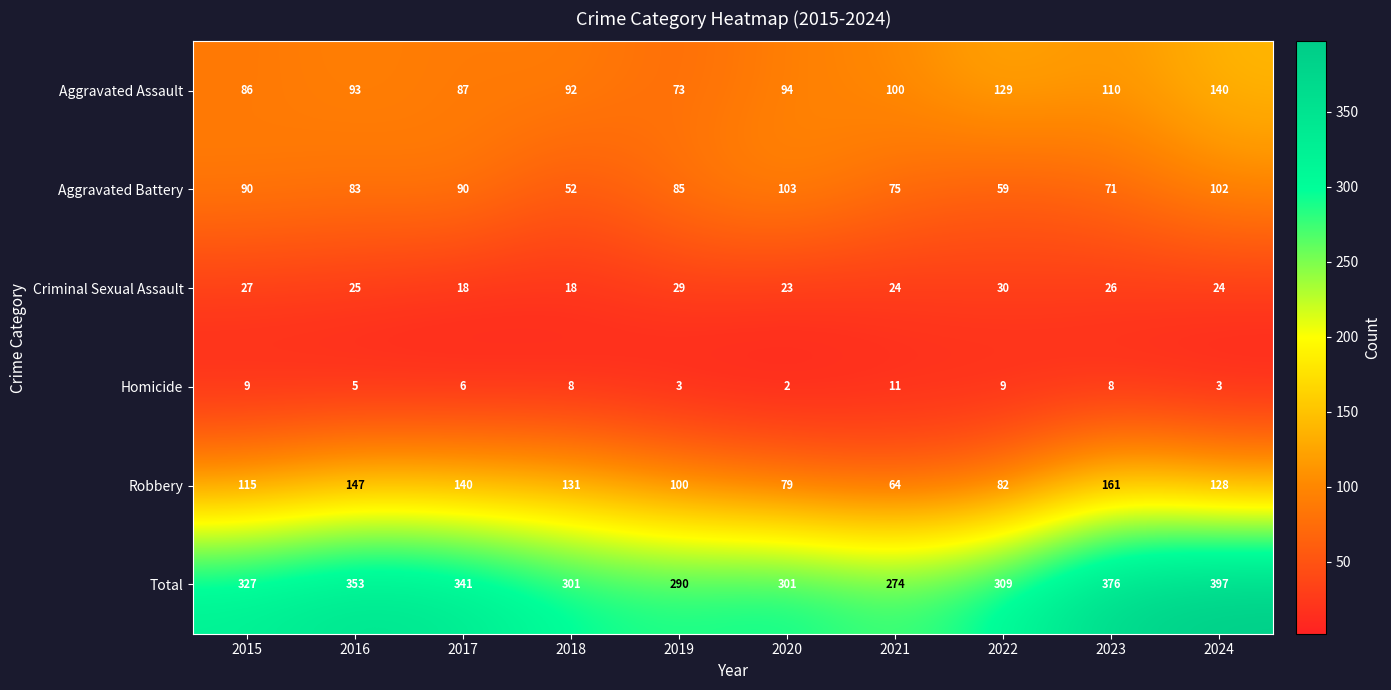

What is the difference between the Robbery values at 2015 and 2018?

16